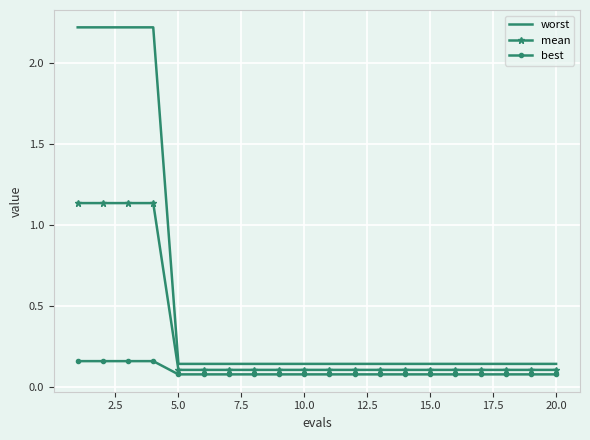

Which series has the largest total across all categories?

worst